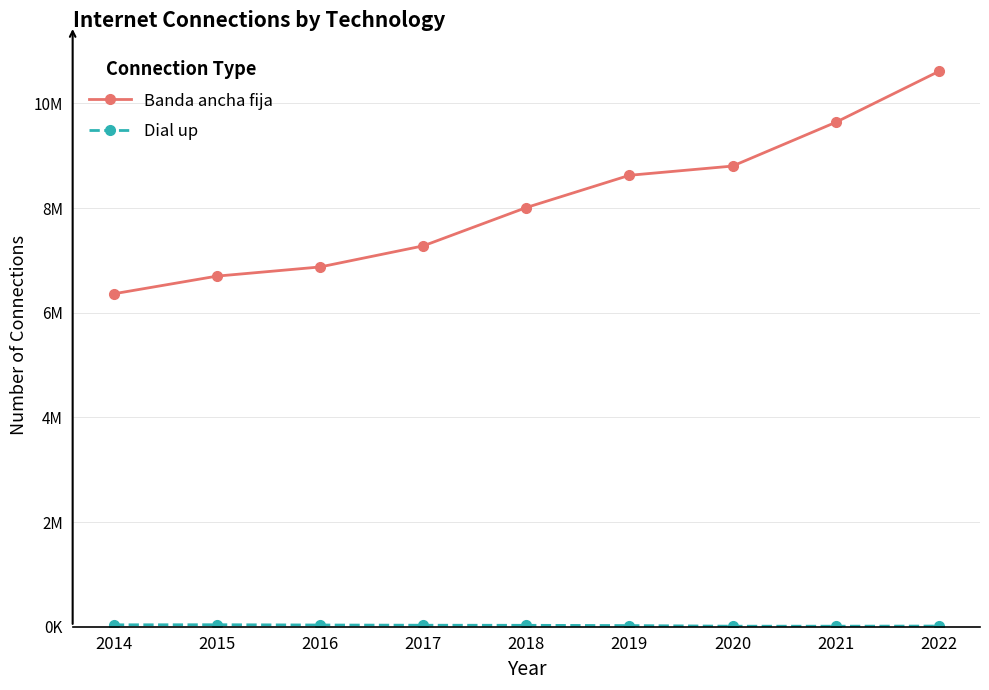

What is the total value across all series at 2019?

8648135